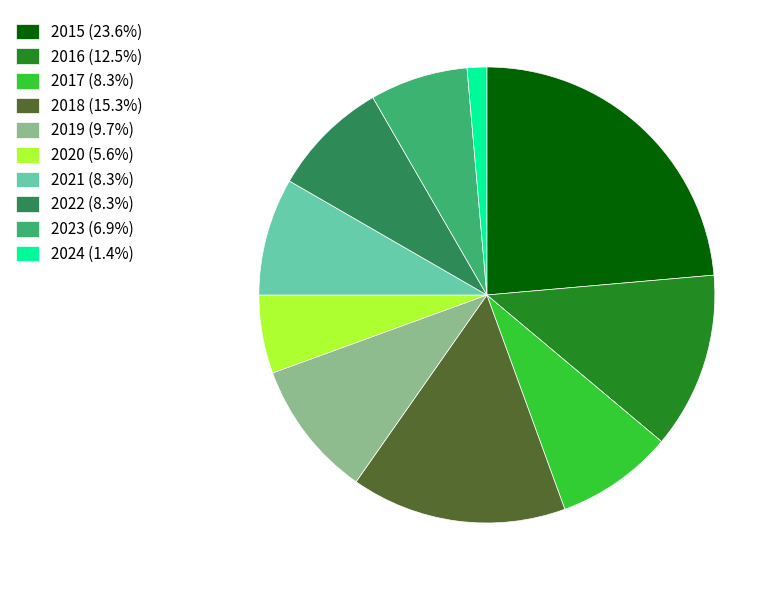

Approximately how many times larger is the value at 2017 compared to 2024?

6.0